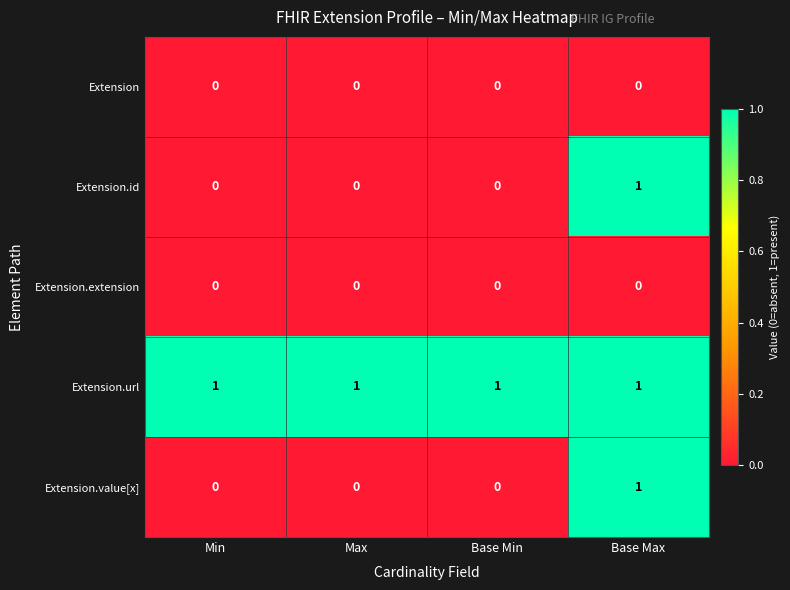

The Extension.extension series shows 0 at Min. True or false?

True